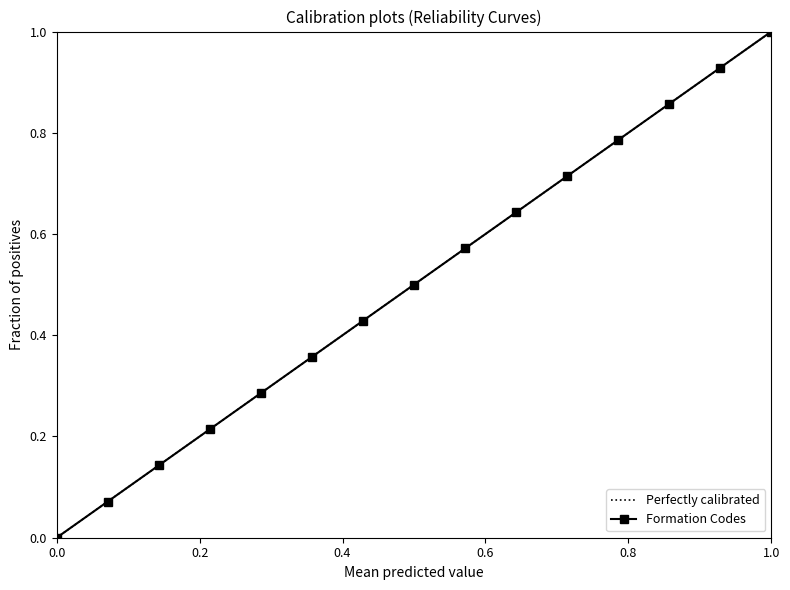

How many lines are shown in the chart?

1